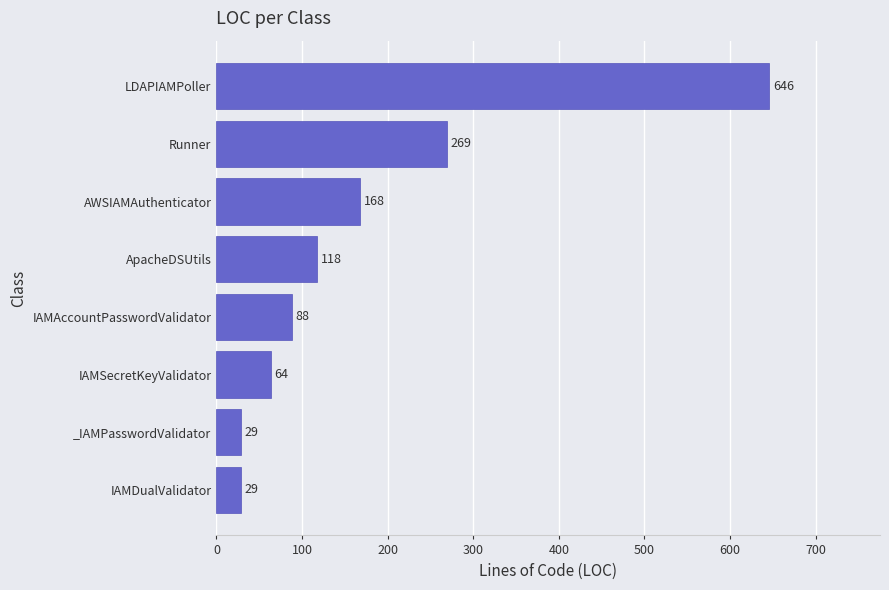

What is the difference between the maximum and second lowest values?

617